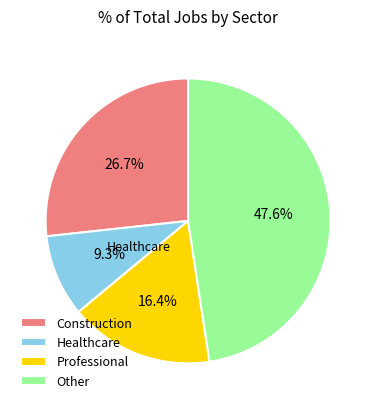

Rank the categories by value from highest to lowest.

Other, Construction, Professional, Healthcare